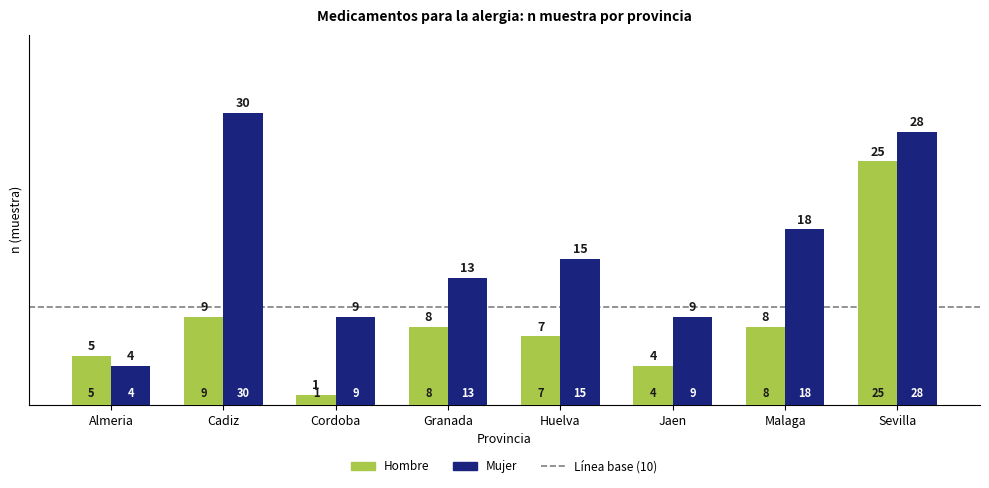

What is the value of the Hombre bar at the 6th from the left?

4